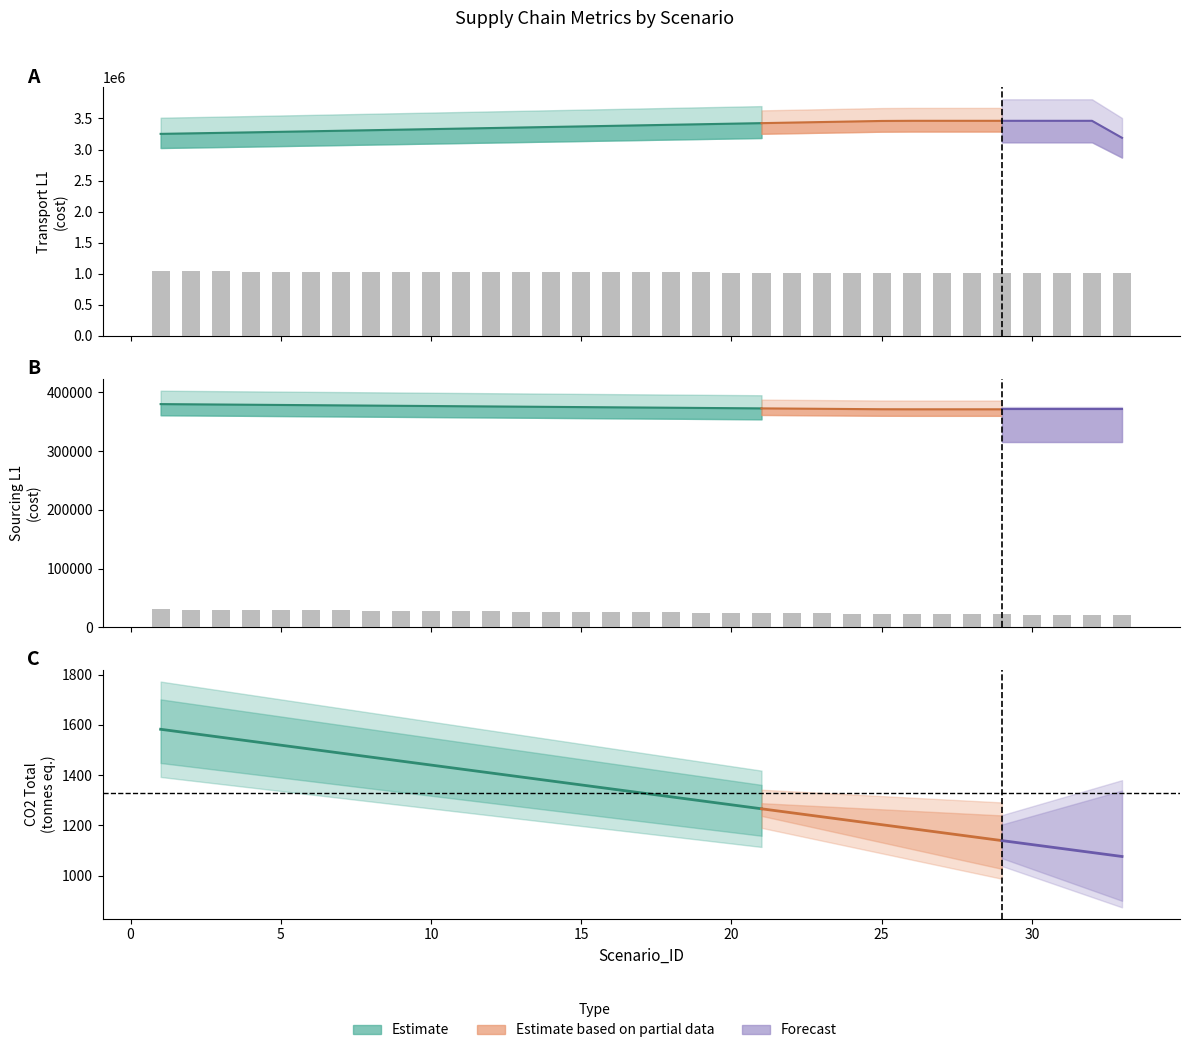

Rank the series by their maximum value, from lowest to highest.

CO2_Total, Sourcing_L1, Transport_L1